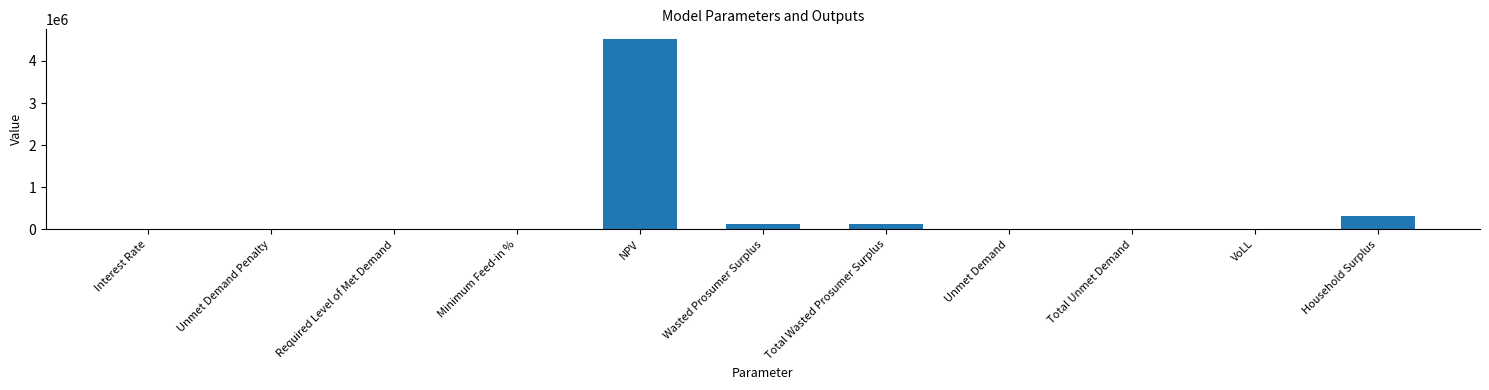

Between NPV and Interest Rate, which is larger?

NPV